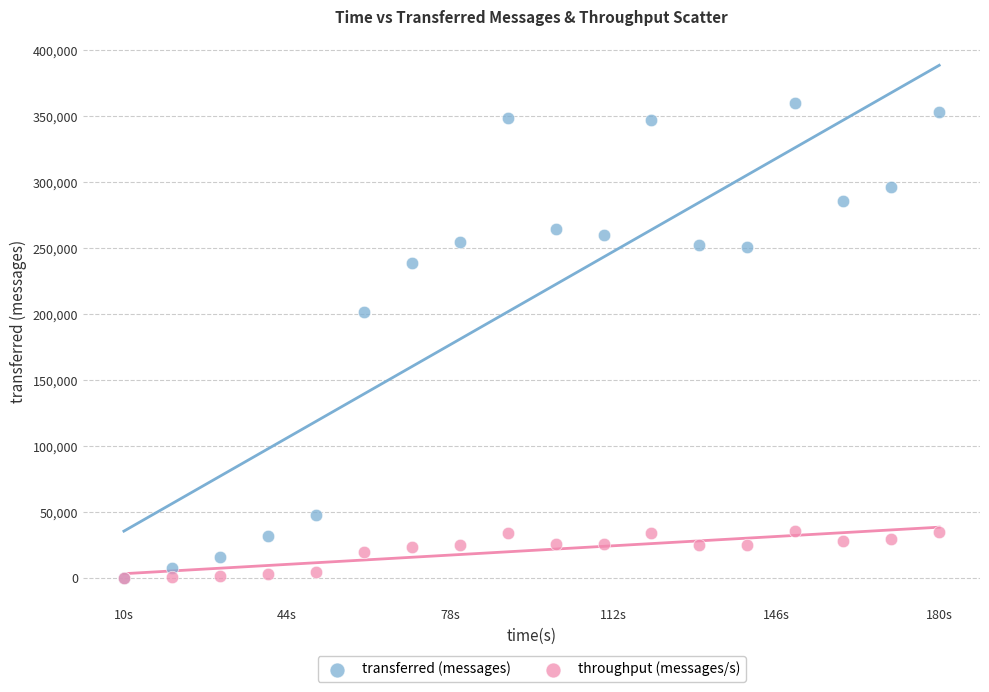

Which series reaches the maximum Y coordinate?

transferred (messages)